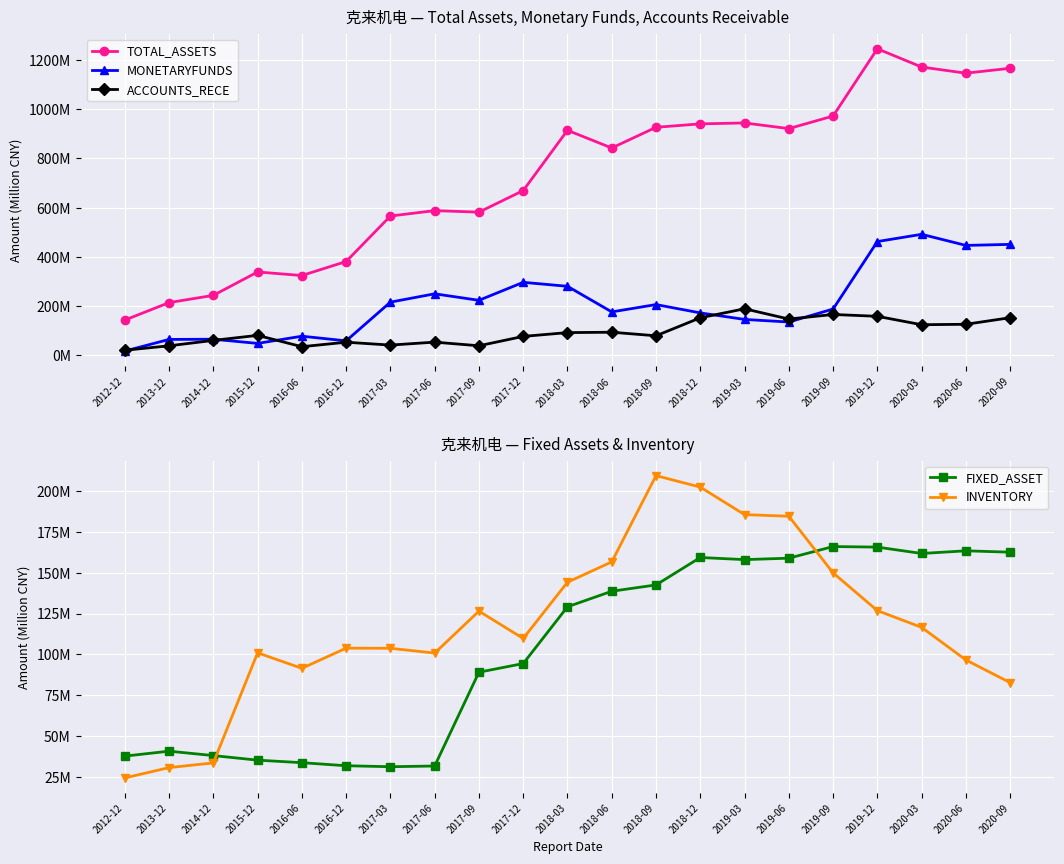

Where is the first local minimum for INVENTORY?

2016-06